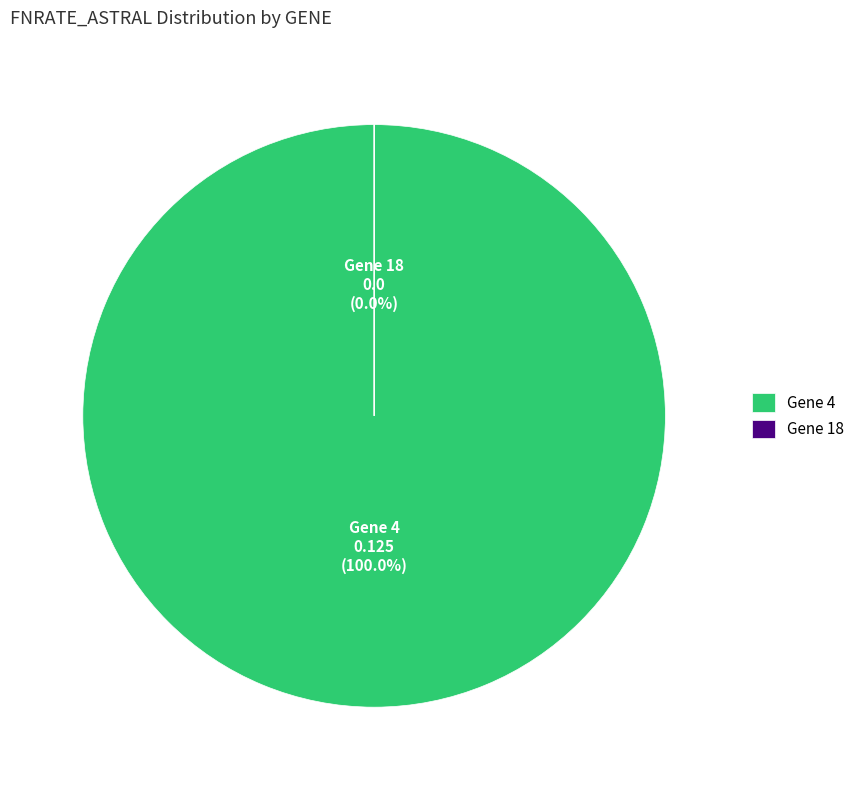

The Gene 4 slice represents 100% of the pie. True or false?

True